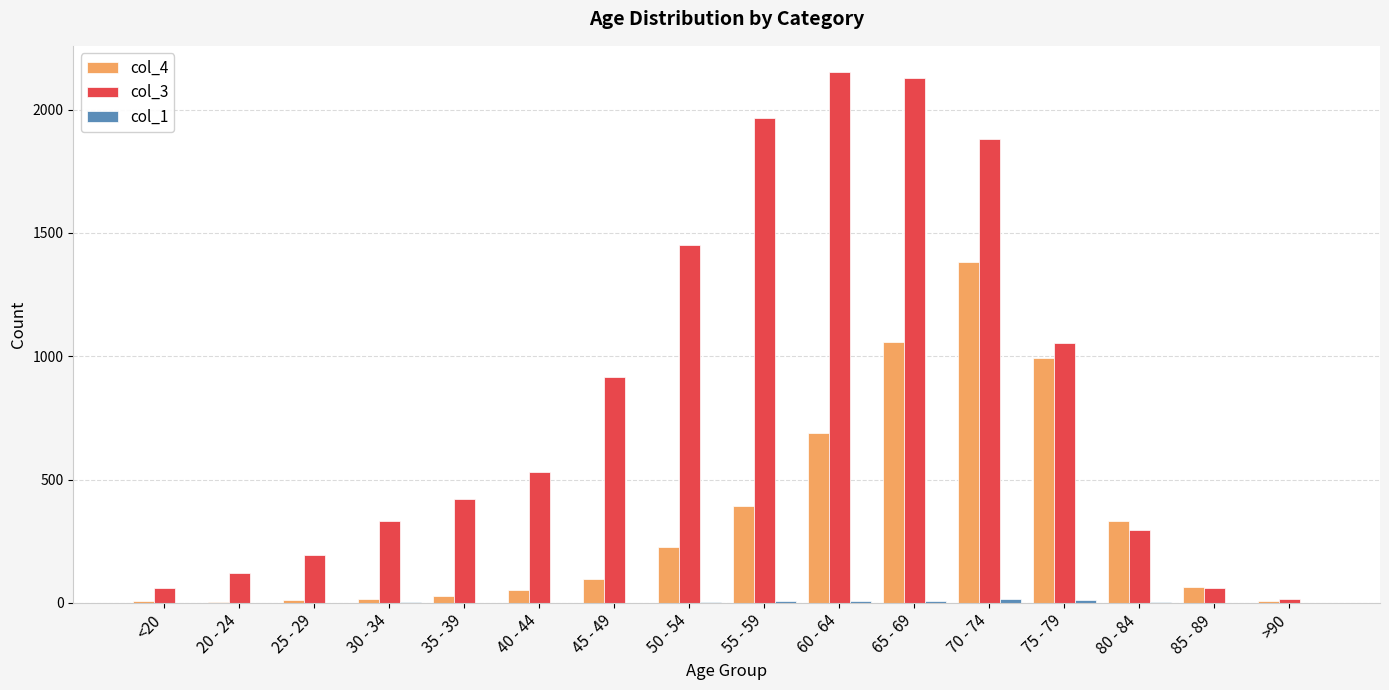

Which series has the largest total across all categories?

col_3